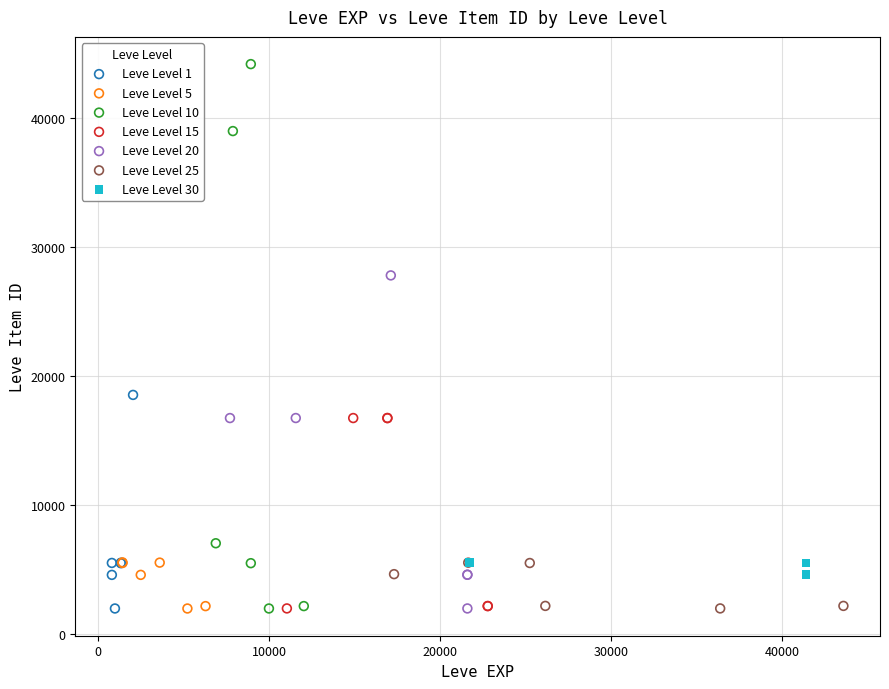

Which series contains the highest Y value?

Leve Level 10